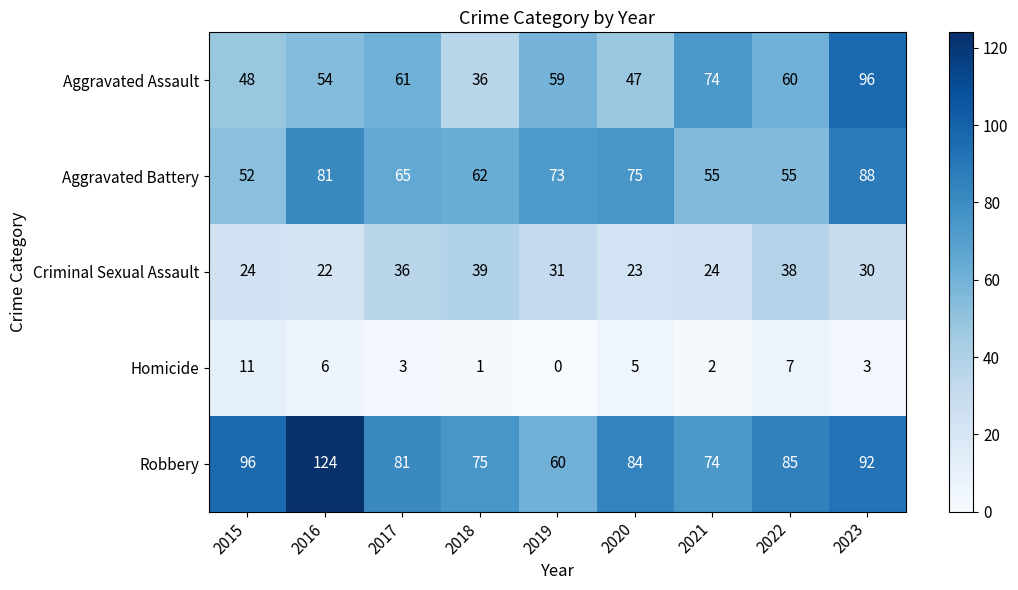

What is the average value of the Robbery series?

86